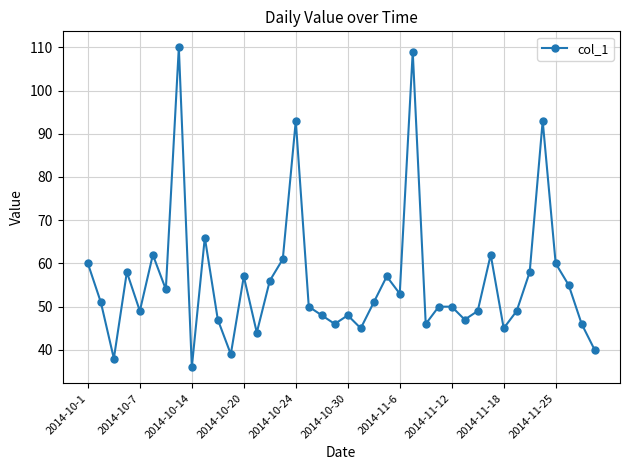

What is the smallest value displayed?

36